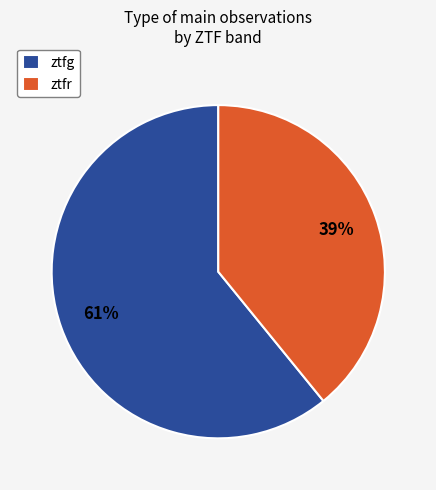

To the nearest percent, what percentage of the pie is ztfg?

61%